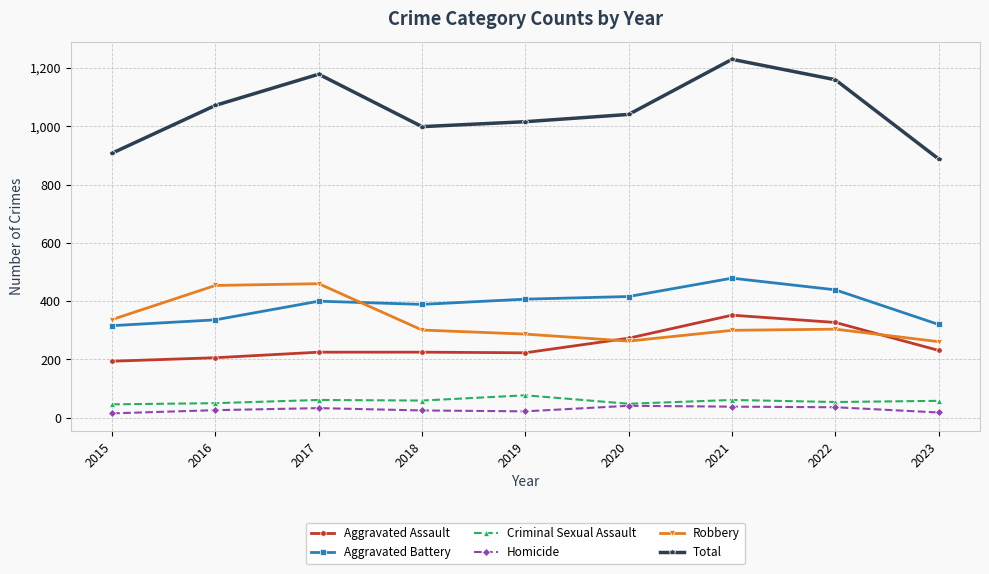

Is it true that Aggravated Assault equals 352 at 2021?

True